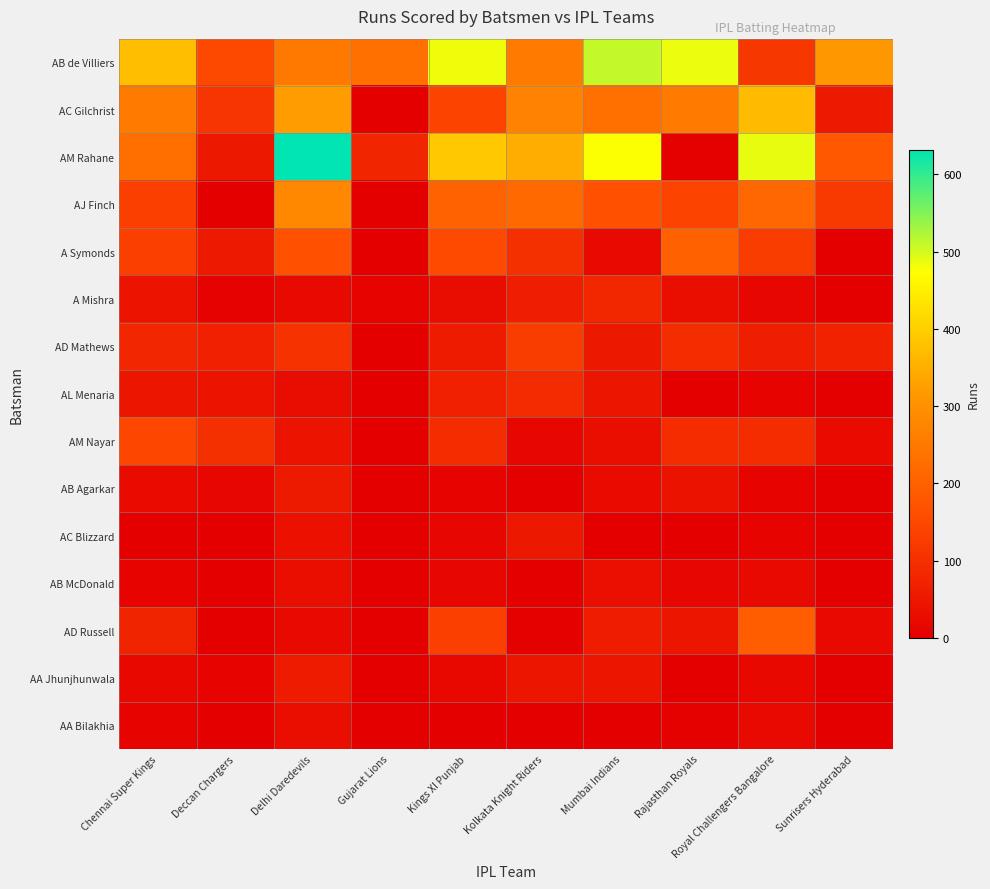

Reading left to right, what are all the values shown in this chart?

AB de Villiers: Chennai Super Kings=374	Deccan Chargers=153	Delhi Daredevils=247	Gujarat Lions=233	Kings XI Punjab=482	Kolkata Knight Riders=255	Mumbai Indians=510	Rajasthan Royals=485	Royal Challengers Bangalore=115	Sunrisers Hyderabad=313
AC Gilchrist: Chennai Super Kings=255	Deccan Chargers=112	Delhi Daredevils=321	Gujarat Lions=0	Kings XI Punjab=141	Kolkata Knight Riders=271	Mumbai Indians=234	Rajasthan Royals=255	Royal Challengers Bangalore=369	Sunrisers Hyderabad=52
AM Rahane: Chennai Super Kings=231	Deccan Chargers=50	Delhi Daredevils=632	Gujarat Lions=78	Kings XI Punjab=388	Kolkata Knight Riders=346	Mumbai Indians=476	Rajasthan Royals=3	Royal Challengers Bangalore=488	Sunrisers Hyderabad=184
AJ Finch: Chennai Super Kings=133	Deccan Chargers=0	Delhi Daredevils=282	Gujarat Lions=0	Kings XI Punjab=203	Kolkata Knight Riders=218	Mumbai Indians=170	Rajasthan Royals=141	Royal Challengers Bangalore=214	Sunrisers Hyderabad=122
A Symonds: Chennai Super Kings=131	Deccan Chargers=52	Delhi Daredevils=170	Gujarat Lions=0	Kings XI Punjab=154	Kolkata Knight Riders=100	Mumbai Indians=22	Rajasthan Royals=201	Royal Challengers Bangalore=125	Sunrisers Hyderabad=0
A Mishra: Chennai Super Kings=44	Deccan Chargers=6	Delhi Daredevils=22	Gujarat Lions=8	Kings XI Punjab=26	Kolkata Knight Riders=62	Mumbai Indians=82	Rajasthan Royals=30	Royal Challengers Bangalore=17	Sunrisers Hyderabad=0
AD Mathews: Chennai Super Kings=81	Deccan Chargers=69	Delhi Daredevils=106	Gujarat Lions=0	Kings XI Punjab=57	Kolkata Knight Riders=126	Mumbai Indians=51	Rajasthan Royals=96	Royal Challengers Bangalore=64	Sunrisers Hyderabad=74
AL Menaria: Chennai Super Kings=46	Deccan Chargers=42	Delhi Daredevils=25	Gujarat Lions=0	Kings XI Punjab=68	Kolkata Knight Riders=89	Mumbai Indians=45	Rajasthan Royals=0	Royal Challengers Bangalore=8	Sunrisers Hyderabad=0
AM Nayar: Chennai Super Kings=147	Deccan Chargers=99	Delhi Daredevils=42	Gujarat Lions=0	Kings XI Punjab=94	Kolkata Knight Riders=13	Mumbai Indians=31	Rajasthan Royals=92	Royal Challengers Bangalore=95	Sunrisers Hyderabad=23
AB Agarkar: Chennai Super Kings=23	Deccan Chargers=15	Delhi Daredevils=56	Gujarat Lions=0	Kings XI Punjab=10	Kolkata Knight Riders=0	Mumbai Indians=24	Rajasthan Royals=39	Royal Challengers Bangalore=12	Sunrisers Hyderabad=0
AC Blizzard: Chennai Super Kings=0	Deccan Chargers=1	Delhi Daredevils=37	Gujarat Lions=0	Kings XI Punjab=15	Kolkata Knight Riders=51	Mumbai Indians=0	Rajasthan Royals=0	Royal Challengers Bangalore=10	Sunrisers Hyderabad=0
AB McDonald: Chennai Super Kings=8	Deccan Chargers=0	Delhi Daredevils=30	Gujarat Lions=0	Kings XI Punjab=17	Kolkata Knight Riders=0	Mumbai Indians=33	Rajasthan Royals=14	Royal Challengers Bangalore=21	Sunrisers Hyderabad=0
AD Russell: Chennai Super Kings=76	Deccan Chargers=0	Delhi Daredevils=22	Gujarat Lions=0	Kings XI Punjab=133	Kolkata Knight Riders=4	Mumbai Indians=60	Rajasthan Royals=45	Royal Challengers Bangalore=195	Sunrisers Hyderabad=22
AA Jhunjhunwala: Chennai Super Kings=19	Deccan Chargers=11	Delhi Daredevils=59	Gujarat Lions=0	Kings XI Punjab=19	Kolkata Knight Riders=45	Mumbai Indians=46	Rajasthan Royals=0	Royal Challengers Bangalore=18	Sunrisers Hyderabad=0
AA Bilakhia: Chennai Super Kings=12	Deccan Chargers=0	Delhi Daredevils=32	Gujarat Lions=0	Kings XI Punjab=0	Kolkata Knight Riders=0	Mumbai Indians=0	Rajasthan Royals=3	Royal Challengers Bangalore=22	Sunrisers Hyderabad=0